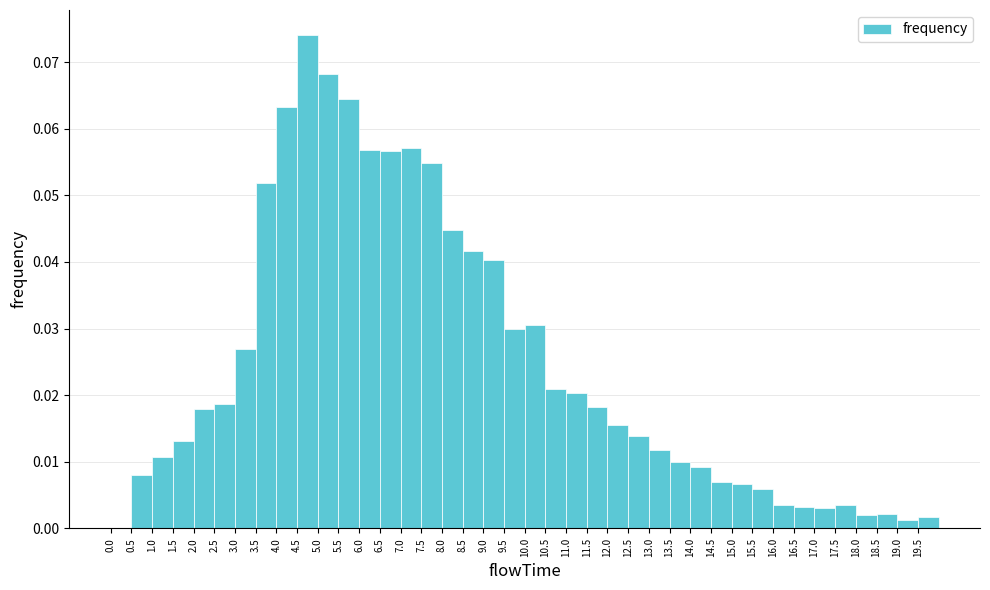

Reading left to right, transcribe this chart: for each bar, give the range it covers on the x-axis and its height. The values are not printed on the chart, so give them approximately, as read against the axis.

0.0 to 0.5: 0
0.5 to 1.0: 0.008
1.0 to 1.5: 0.011
1.5 to 2.0: 0.013
2.0 to 2.5: 0.018
2.5 to 3.0: 0.019
3.0 to 3.5: 0.027
3.5 to 4.0: 0.052
4.0 to 4.5: 0.063
4.5 to 5.0: 0.074
5.0 to 5.5: 0.068
5.5 to 6.0: 0.064
6.0 to 6.5: 0.057
6.5 to 7.0: 0.057
7.0 to 7.5: 0.057
7.5 to 8.0: 0.055
8.0 to 8.5: 0.045
8.5 to 9.0: 0.042
9.0 to 9.5: 0.040
9.5 to 10.0: 0.030
10.0 to 10.5: 0.030
10.5 to 11.0: 0.021
11.0 to 11.5: 0.020
11.5 to 12.0: 0.018
12.0 to 12.5: 0.016
12.5 to 13.0: 0.014
13.0 to 13.5: 0.012
13.5 to 14.0: 0.010
14.0 to 14.5: 0.009
14.5 to 15.0: 0.007
15.0 to 15.5: 0.007
15.5 to 16.0: 0.006
16.0 to 16.5: 0.004
16.5 to 17.0: 0.003
17.0 to 17.5: 0.003
17.5 to 18.0: 0.003
18.0 to 18.5: 0.002
18.5 to 19.0: 0.002
19.0 to 19.5: 0.001
19.5 to 20.0: 0.002